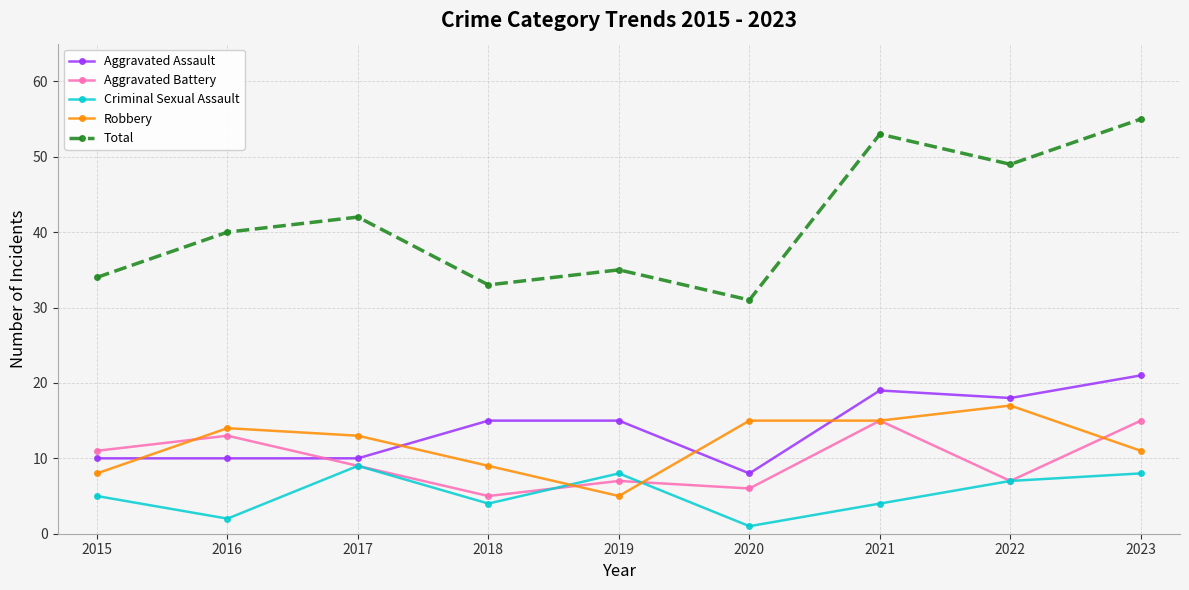

Which series has the widest spread of values?

Total